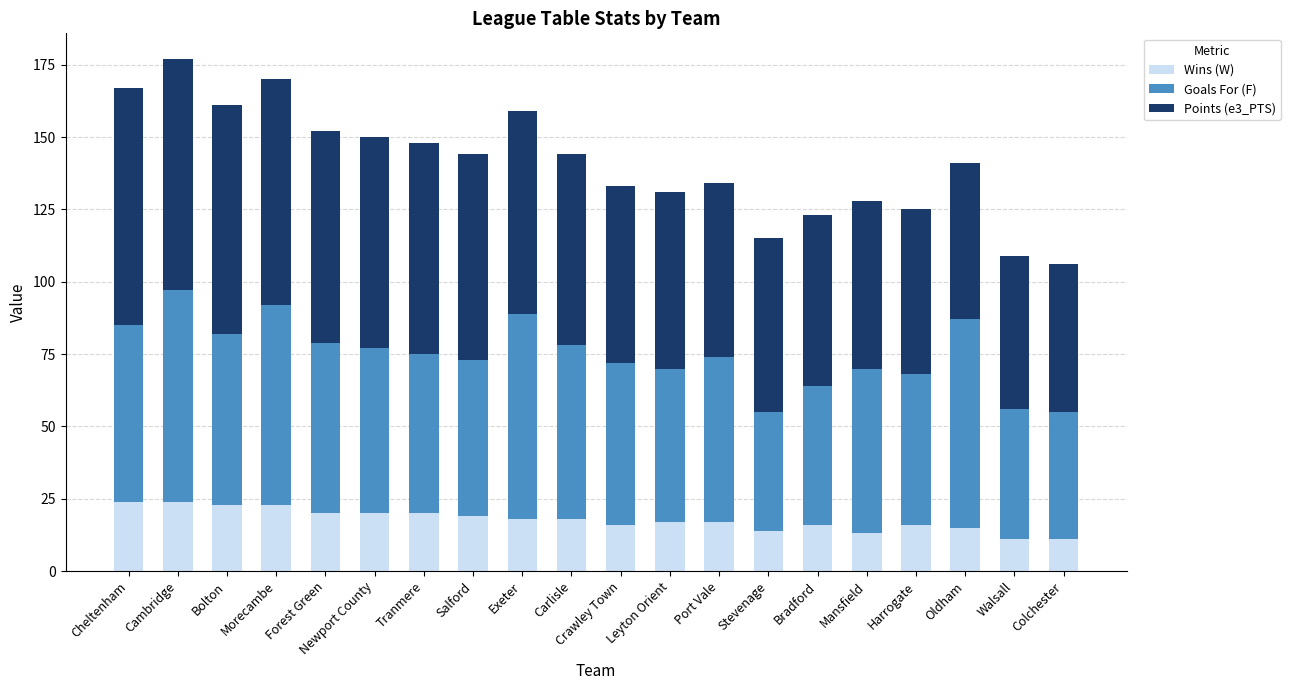

Are the bars horizontal?

No